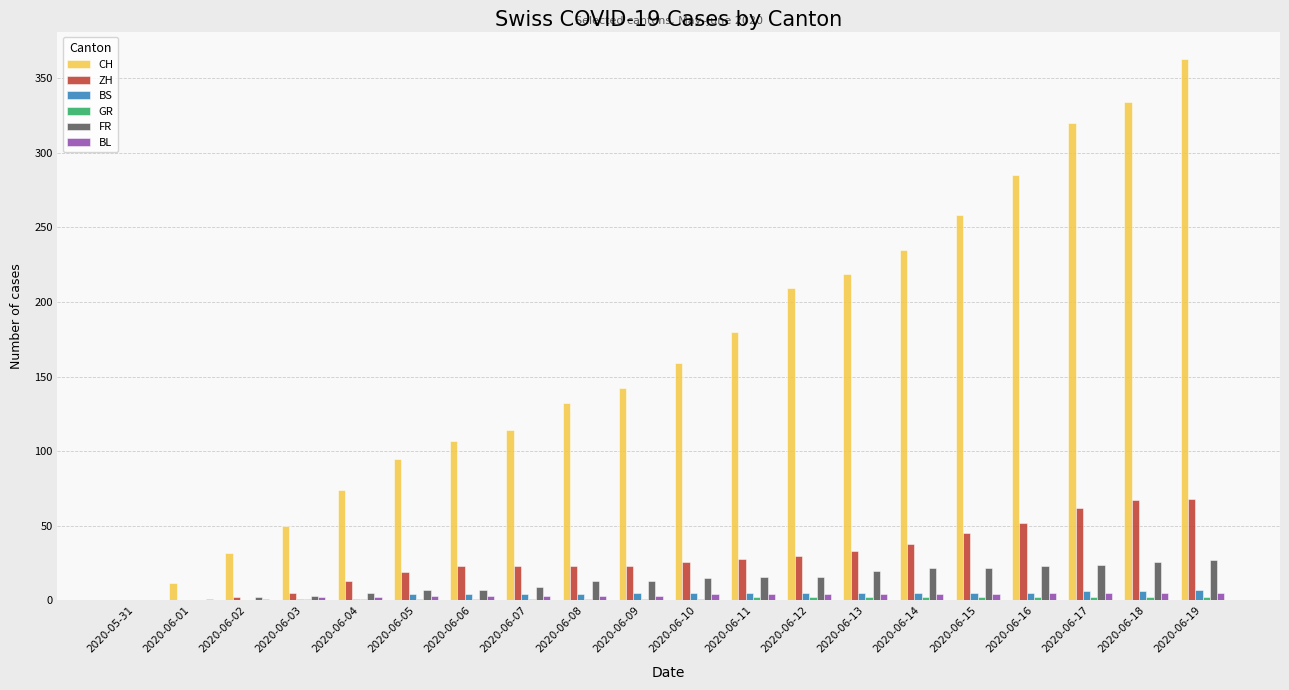

Is the value of ZH at 2020-06-13 greater than the value of BL at 2020-06-15?

Yes